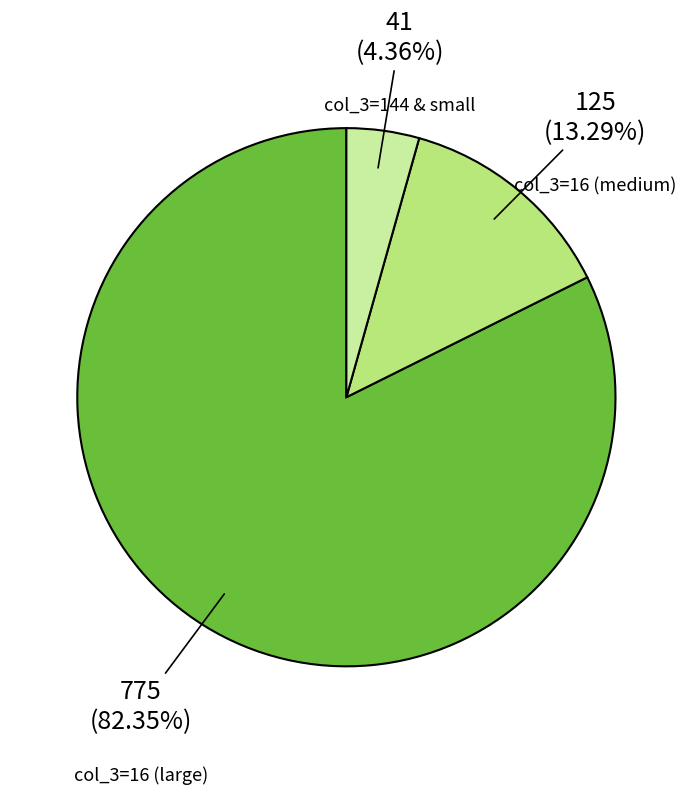

Is col_3=16 (medium) the majority of the pie?

No